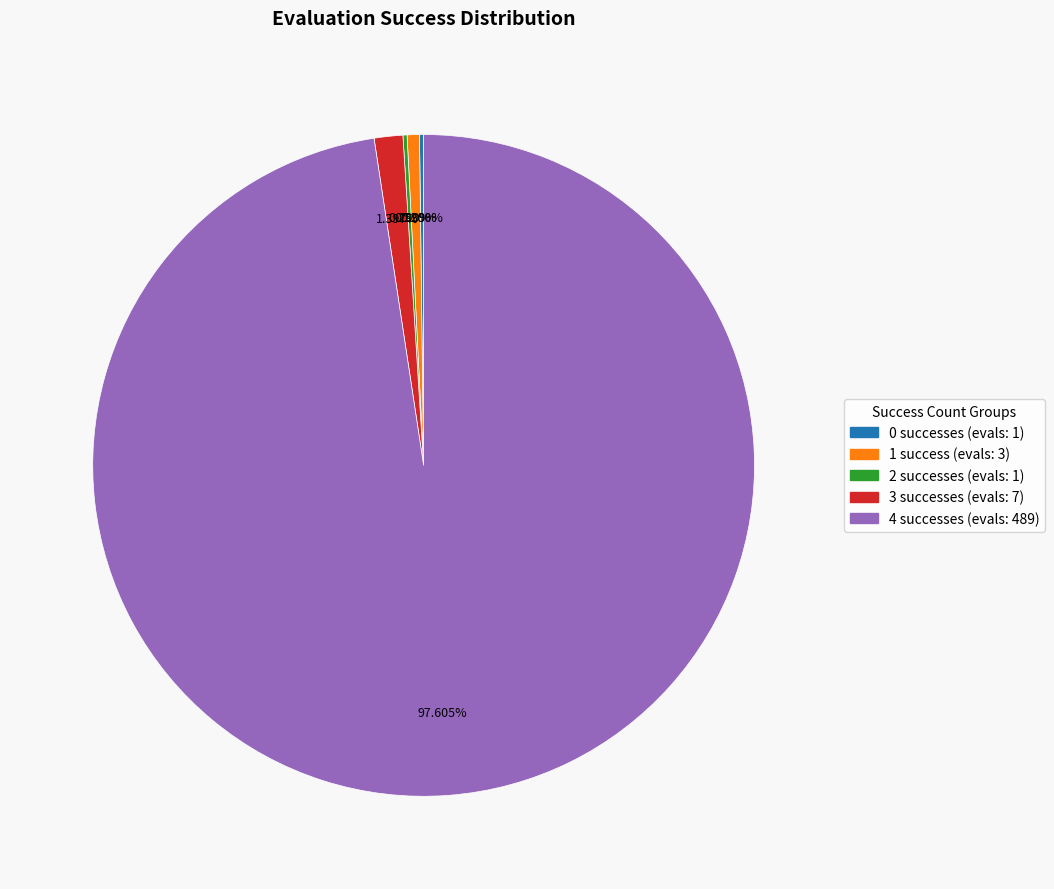

Between 3 successes (evals: 7) and 1 success (evals: 3), which is larger?

3 successes (evals: 7)